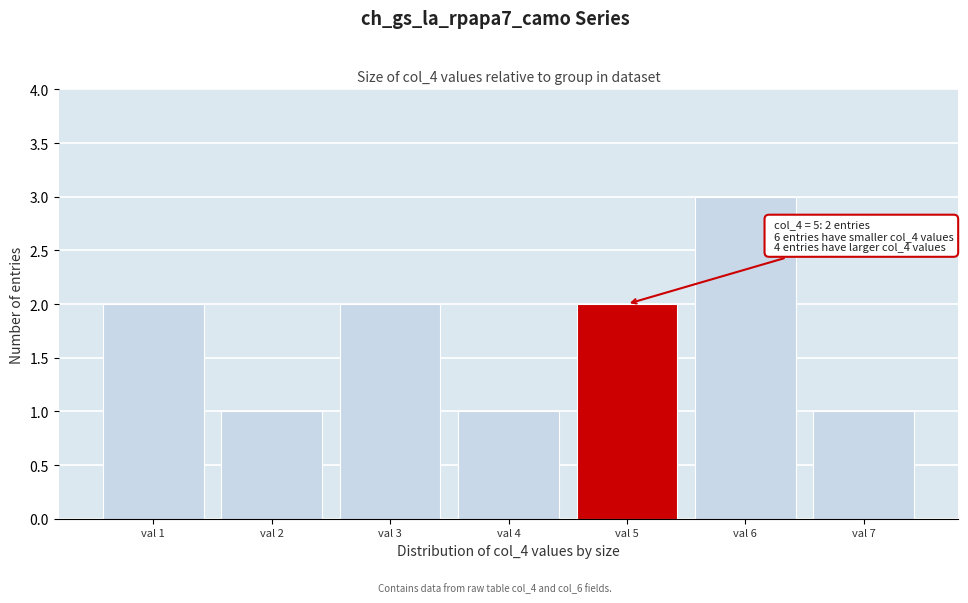

Which range on the x-axis has the tallest bar?

5.5 to 6.5